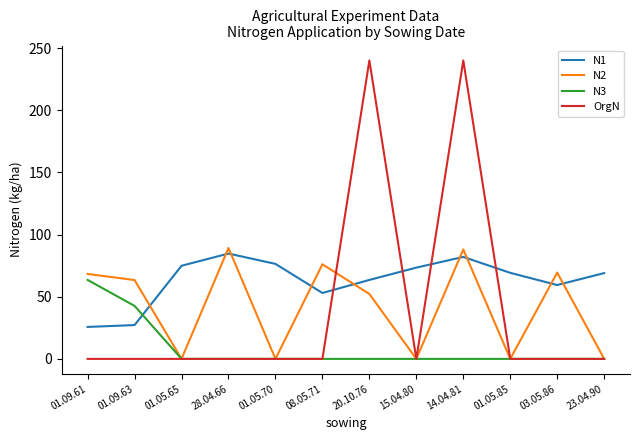

The N1 series shows 82.0 at 14.04.81. True or false?

True